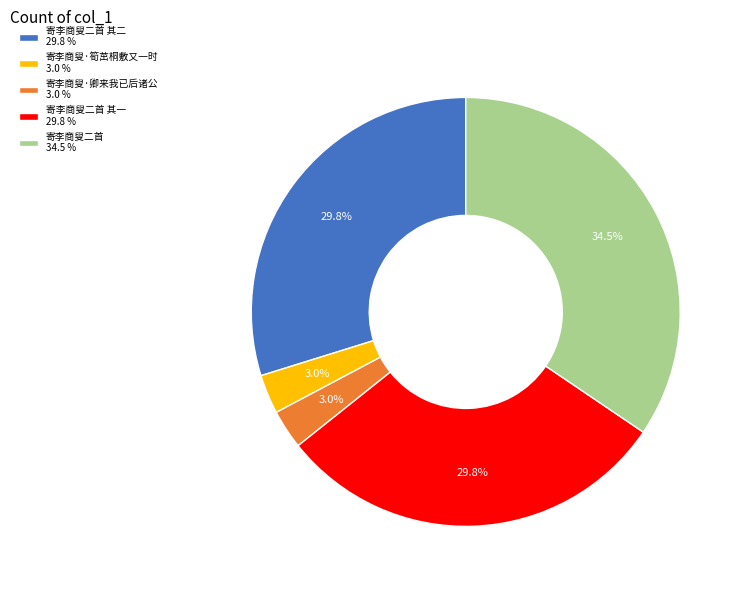

Is there a majority slice in this chart?

No